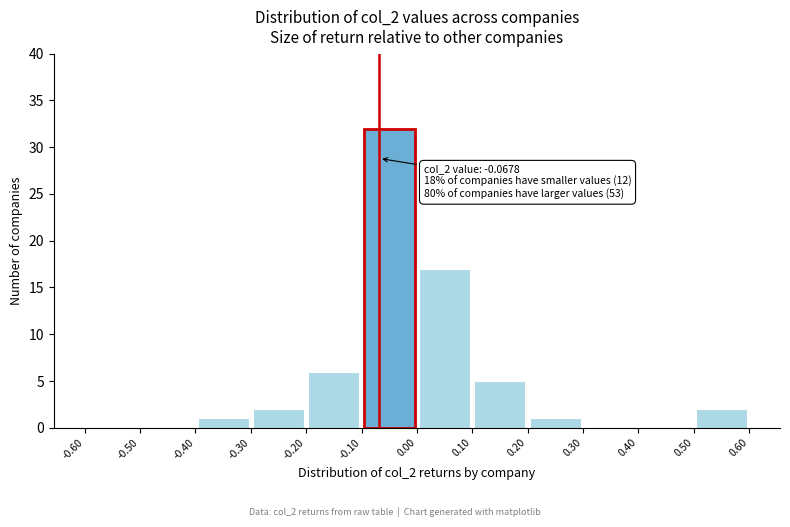

Which range on the x-axis has the tallest bar?

-0.10 to 0.00